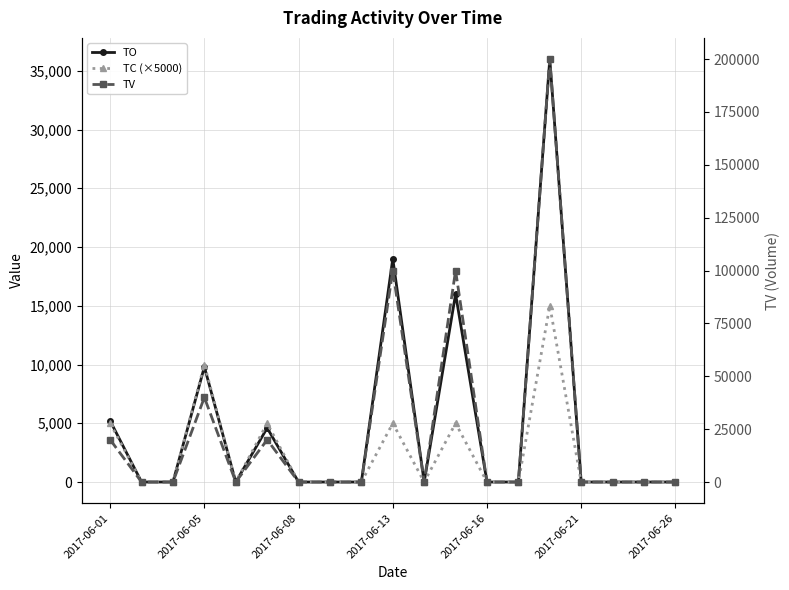

At 2017-06-26, list the series in order from smallest to largest.

TO, TC (×5000), TV